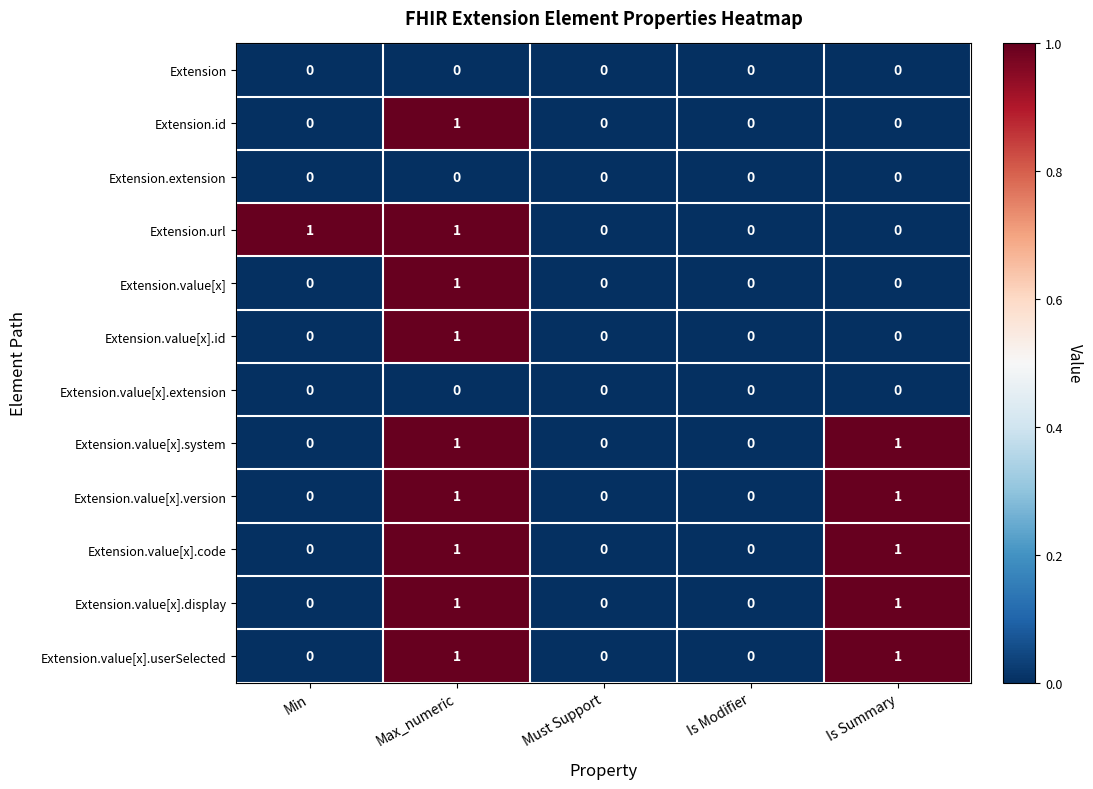

What is the total value across all series at Max_numeric?

9